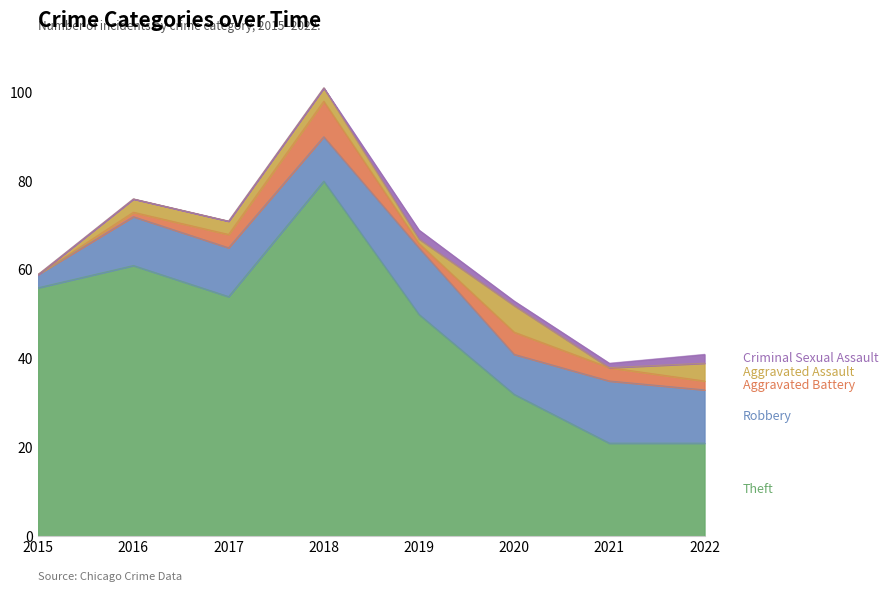

How many values in the Robbery series exceed 11?

3